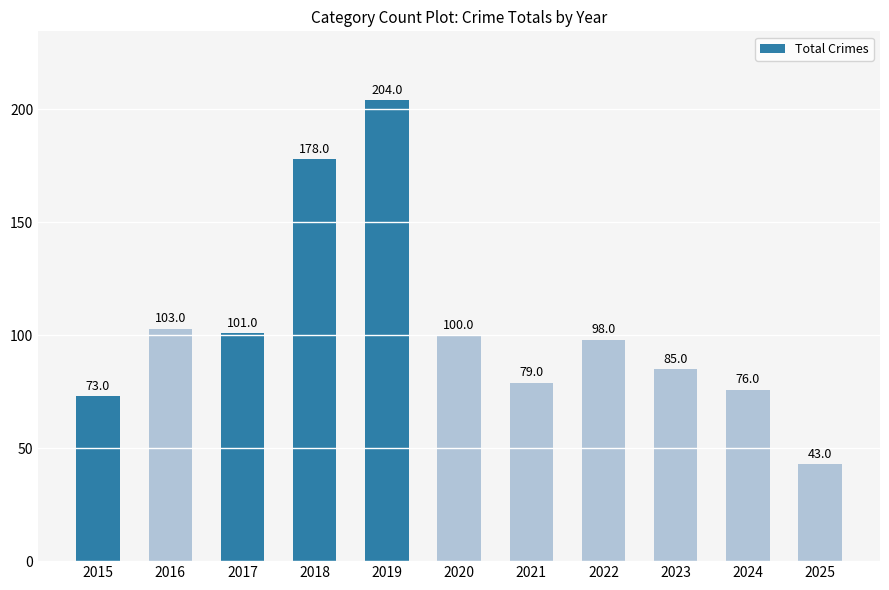

At which label is the value closest to 123?

2016